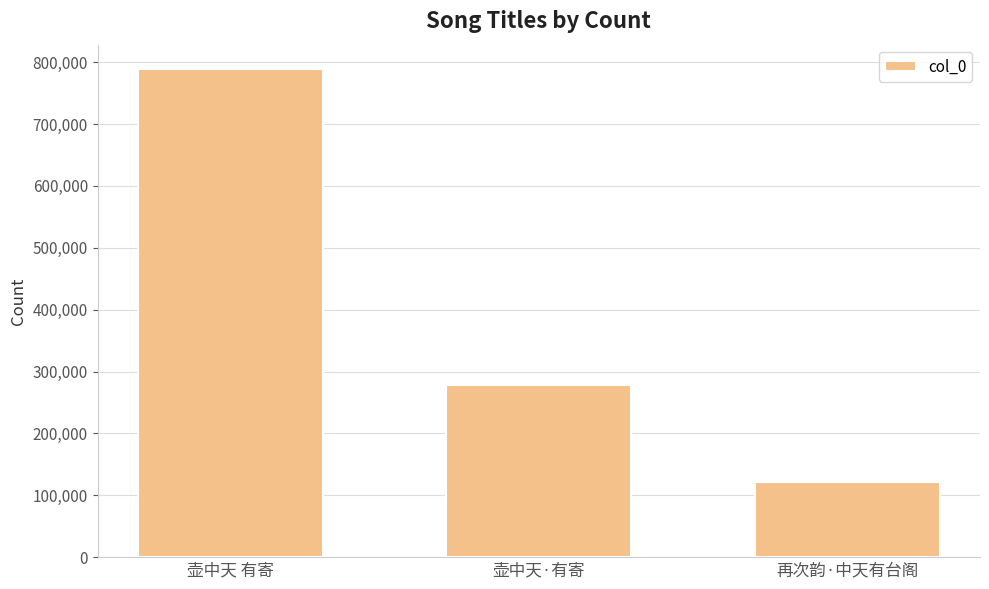

Which label corresponds to the smallest value in the chart?

再次韵·中天有台阁